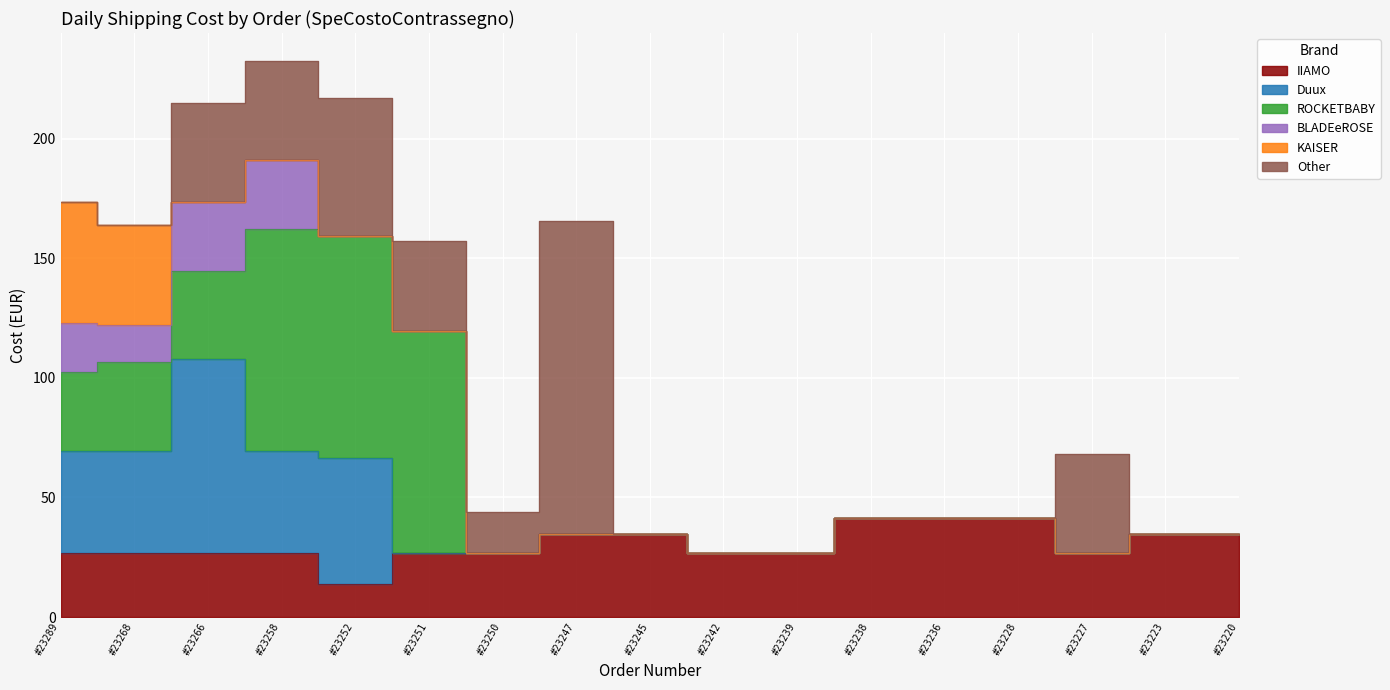

True or false: IIAMO has more than 0 interior local peaks.

False